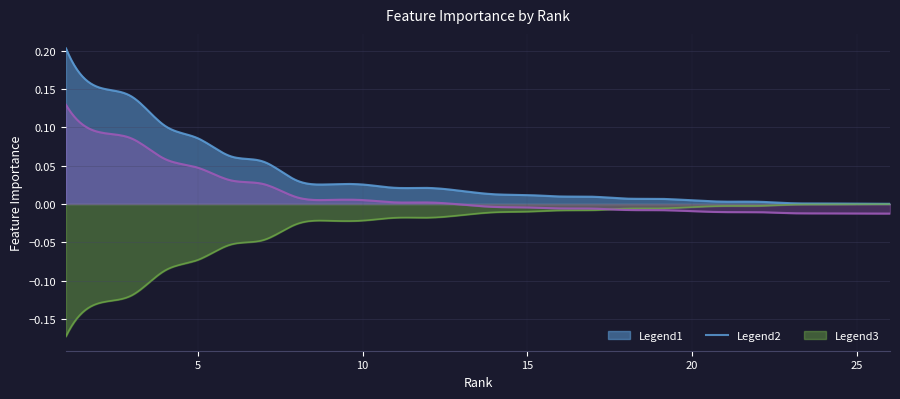

Does the chart display data point markers on the line(s)?

No